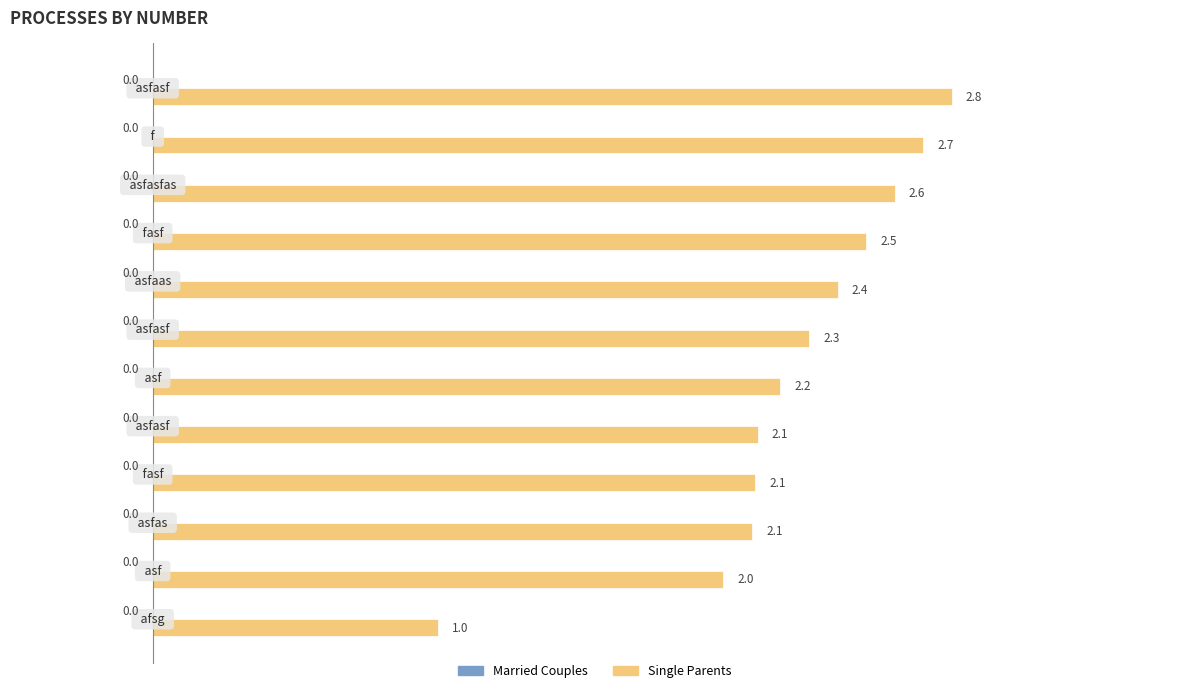

What is the difference between the second highest and second lowest values?

0.7